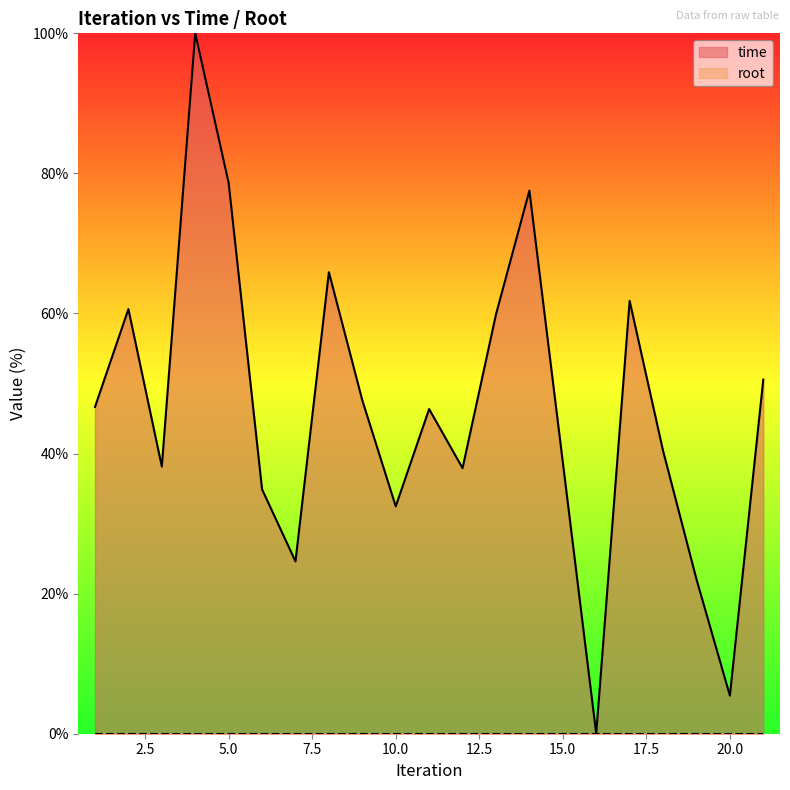

Which label corresponds to the largest value in the chart?

4